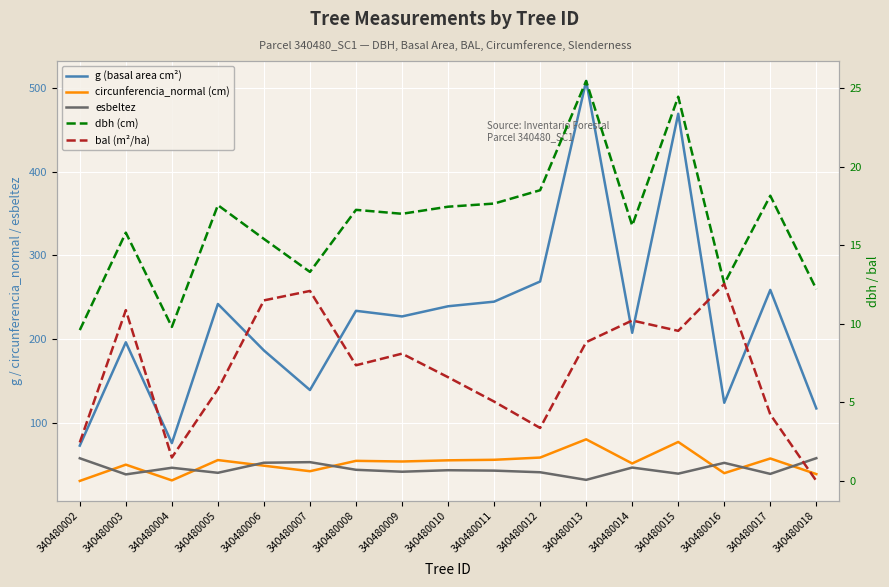

What is the difference between the dbh (cm) values at 340480009 and 340480014?

0.8